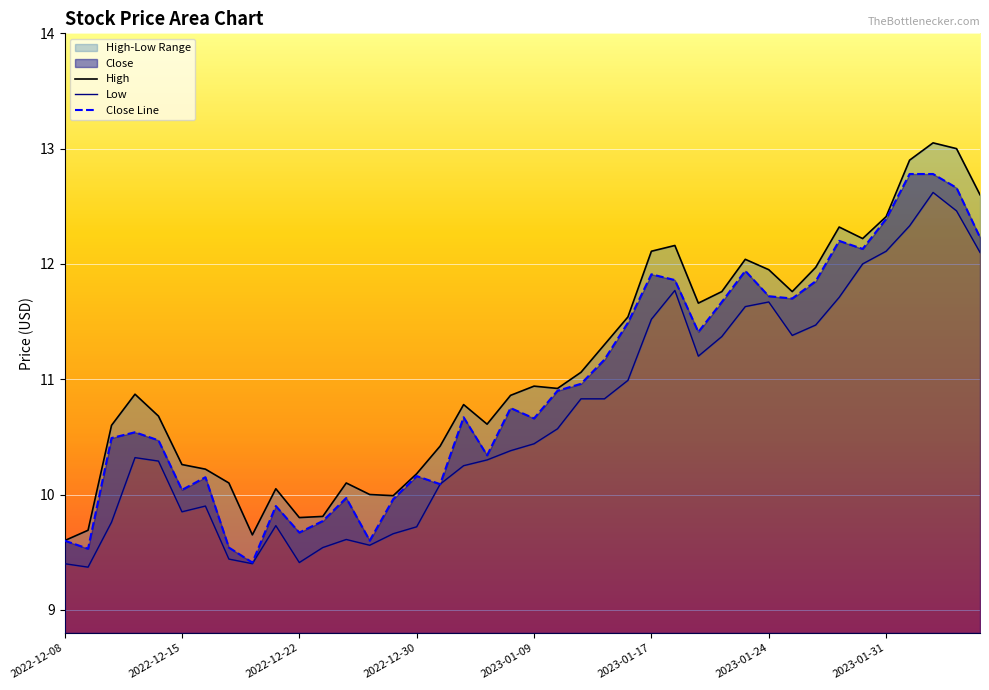

Which has a higher value, 2023-01-05 or 2023-02-01?

2023-02-01